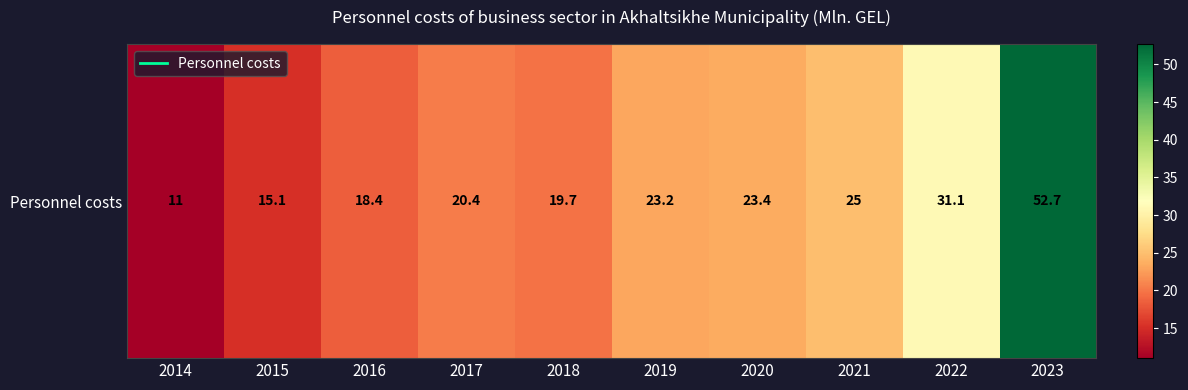

Reading right to left, transcribe all the data shown in this chart.

2023=52.7	2022=31.1	2021=25.0	2020=23.4	2019=23.2	2018=19.7	2017=20.4	2016=18.4	2015=15.1	2014=11.0